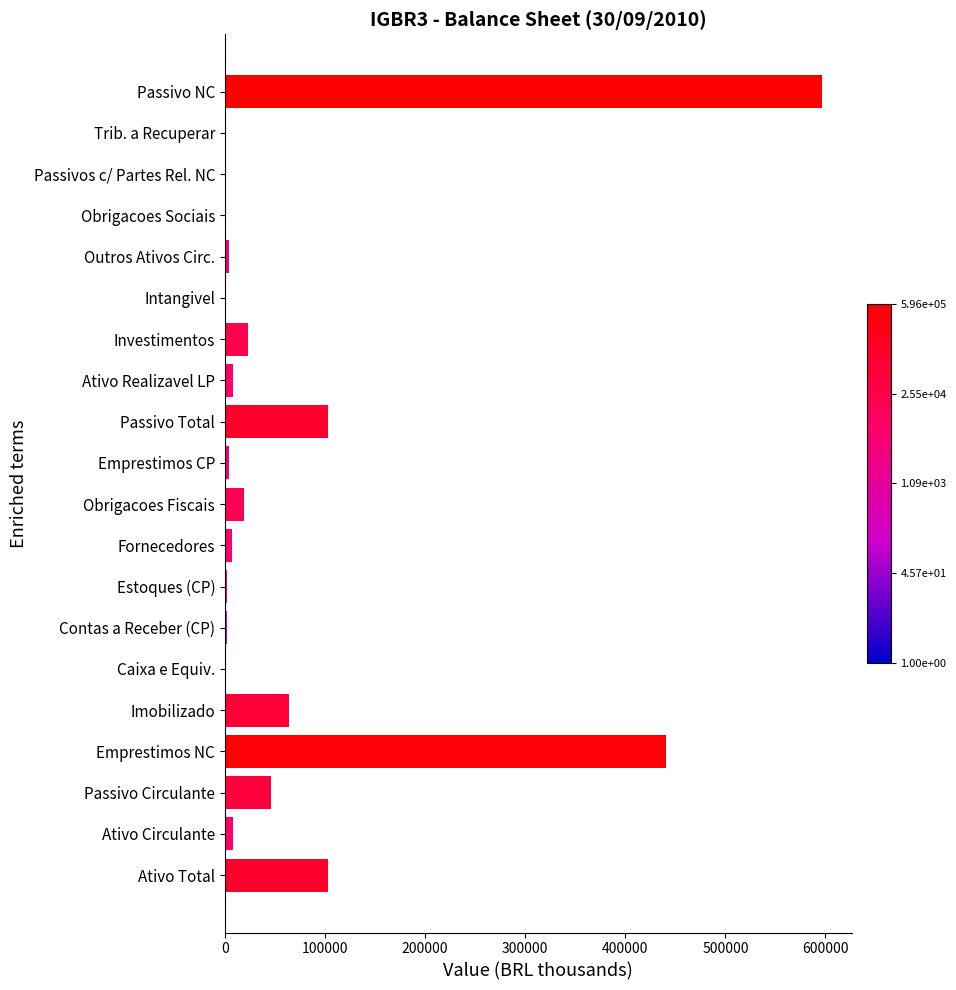

Are the bars horizontal?

Yes